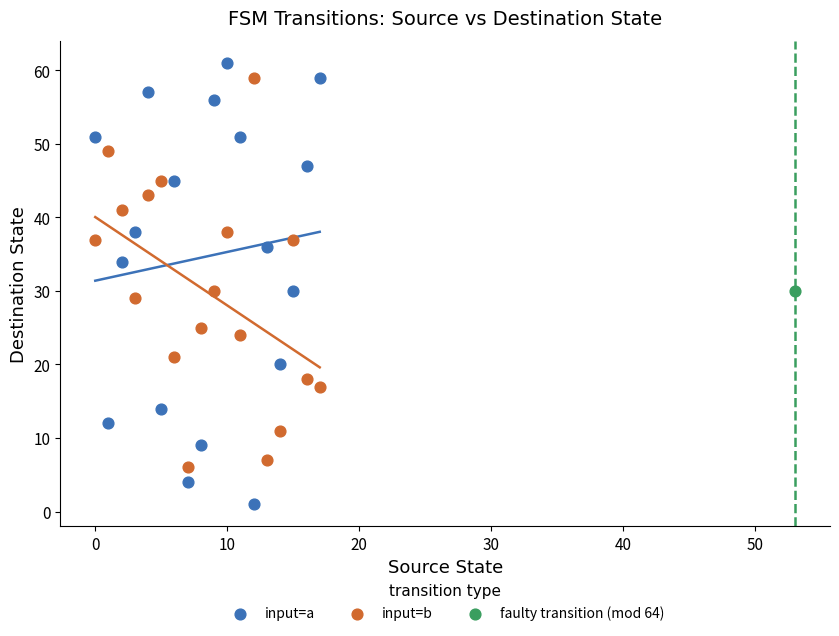

What are all the series names shown in the legend?

input=a, input=b, faulty transition (mod 64)